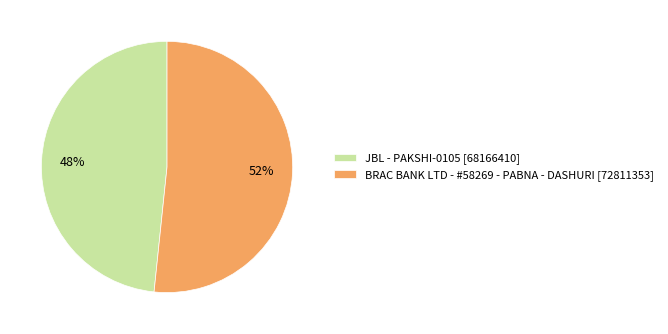

Do BRAC BANK LTD - #58269 - PABNA - DASHURI and JBL - PAKSHI-0105 together represent more than half of the pie?

Yes